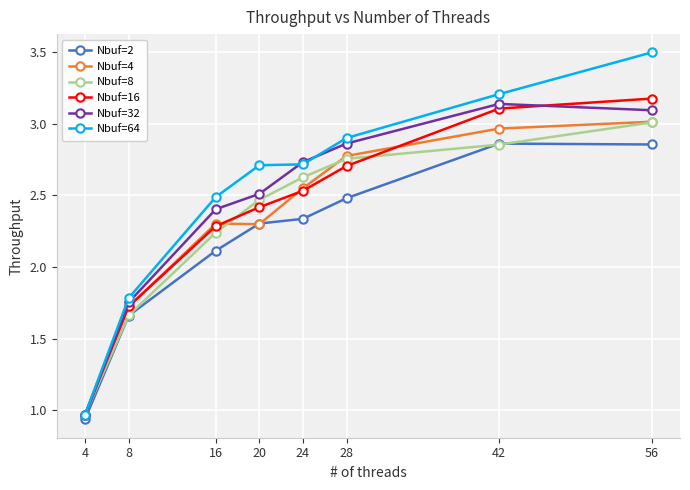

At how many categories does at least one series exceed 1?

7